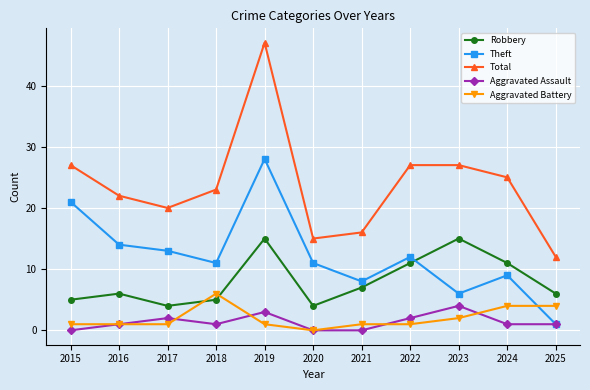

True or false: Robbery and Aggravated Assault intersect in this chart.

False